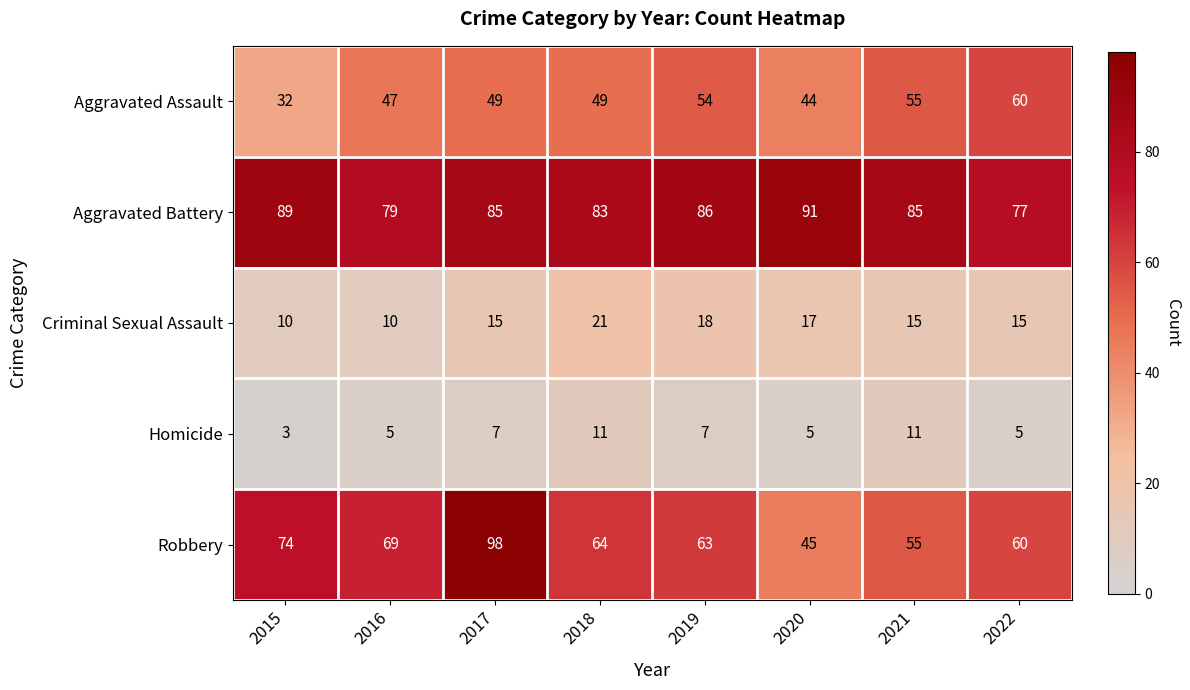

At which label does Aggravated Battery first exceed 85?

2015